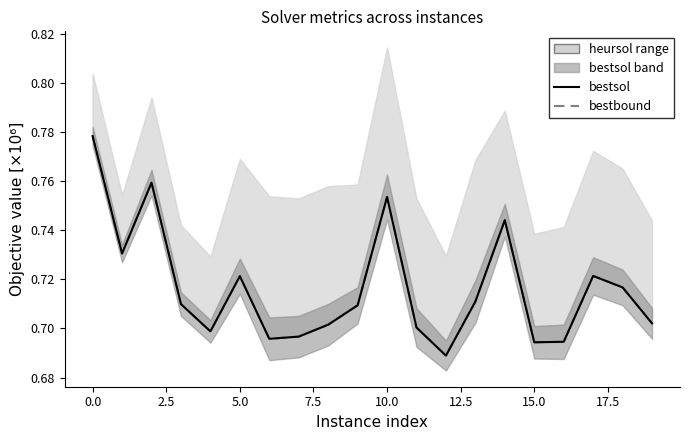

How many lines are shown in the chart?

2